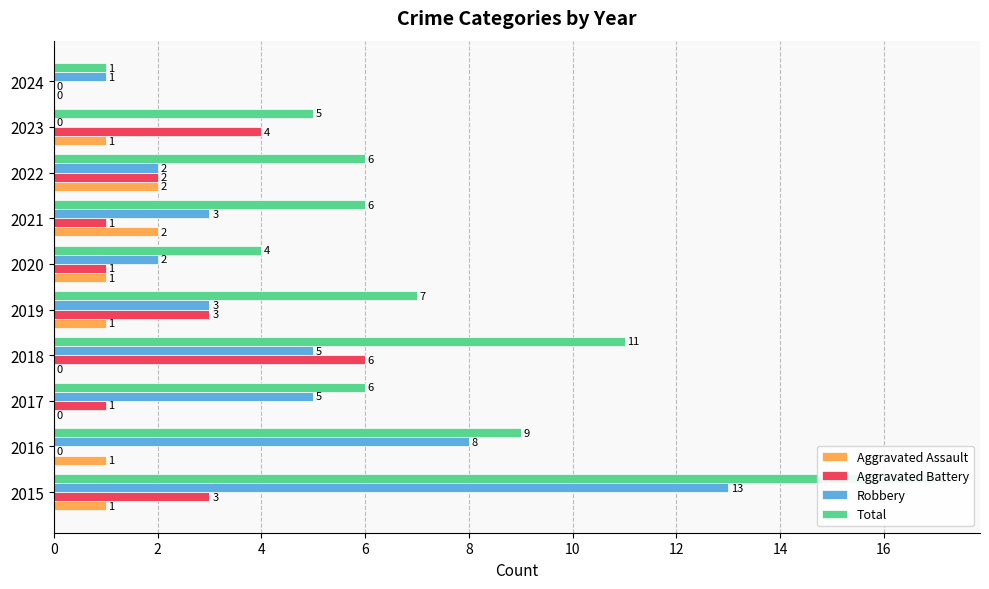

List the series in order of their overall mean, lowest first.

Aggravated Assault, Aggravated Battery, Robbery, Total